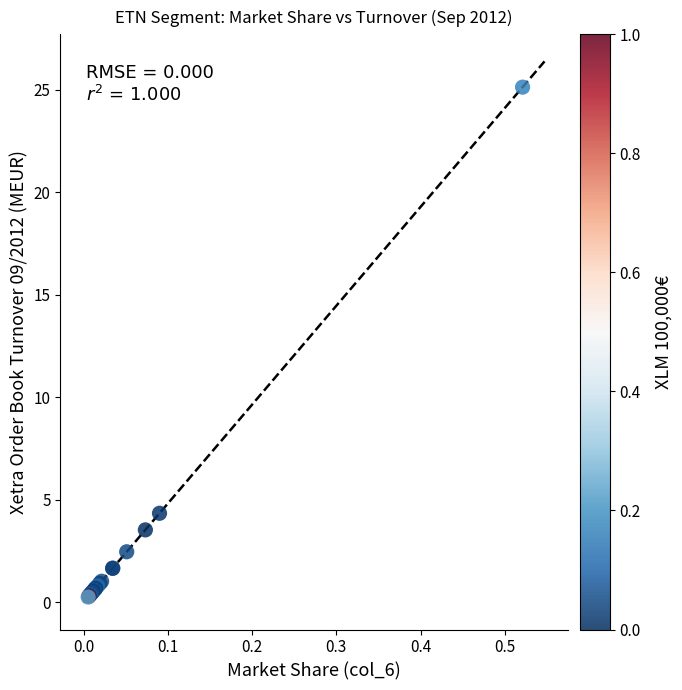

What Y value in the scatter plot is closest to 12?

4.3